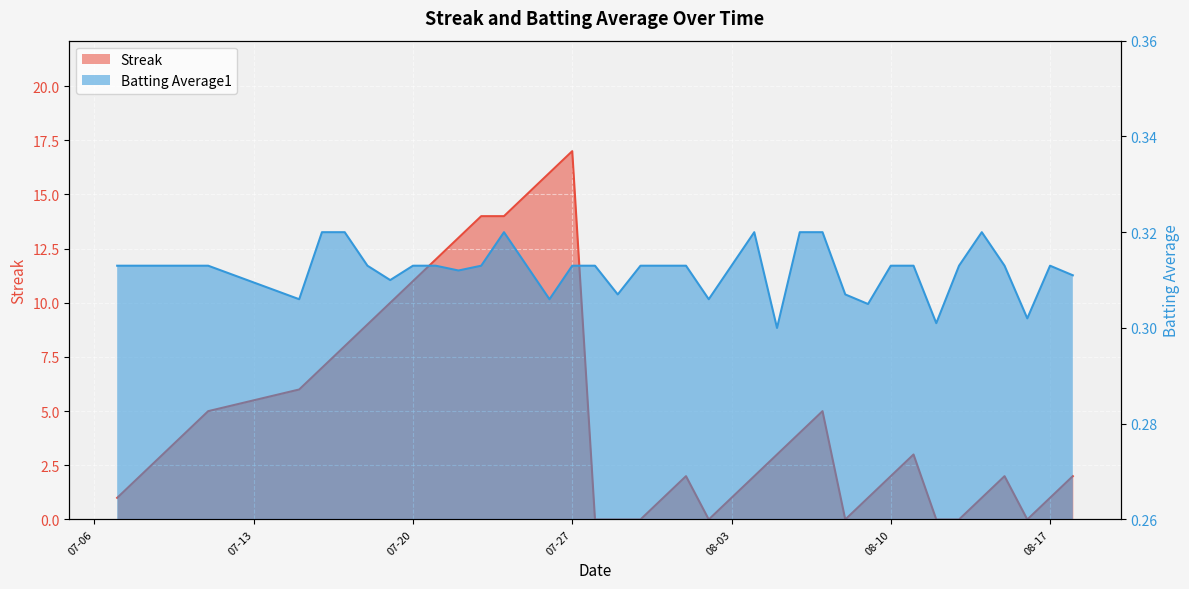

At which label does Streak reach its minimum?

2010-07-28